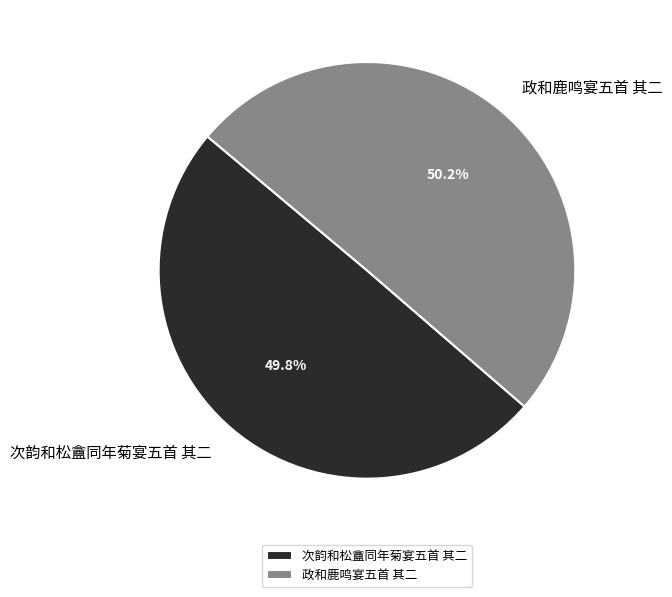

Combined, what portion of the pie is 次韵和松盦同年菊宴五首 其二 and 政和鹿鸣宴五首 其二?

100.0%